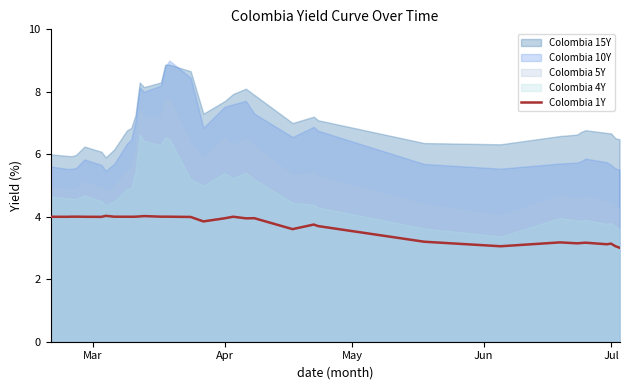

What is the average value?

3.7